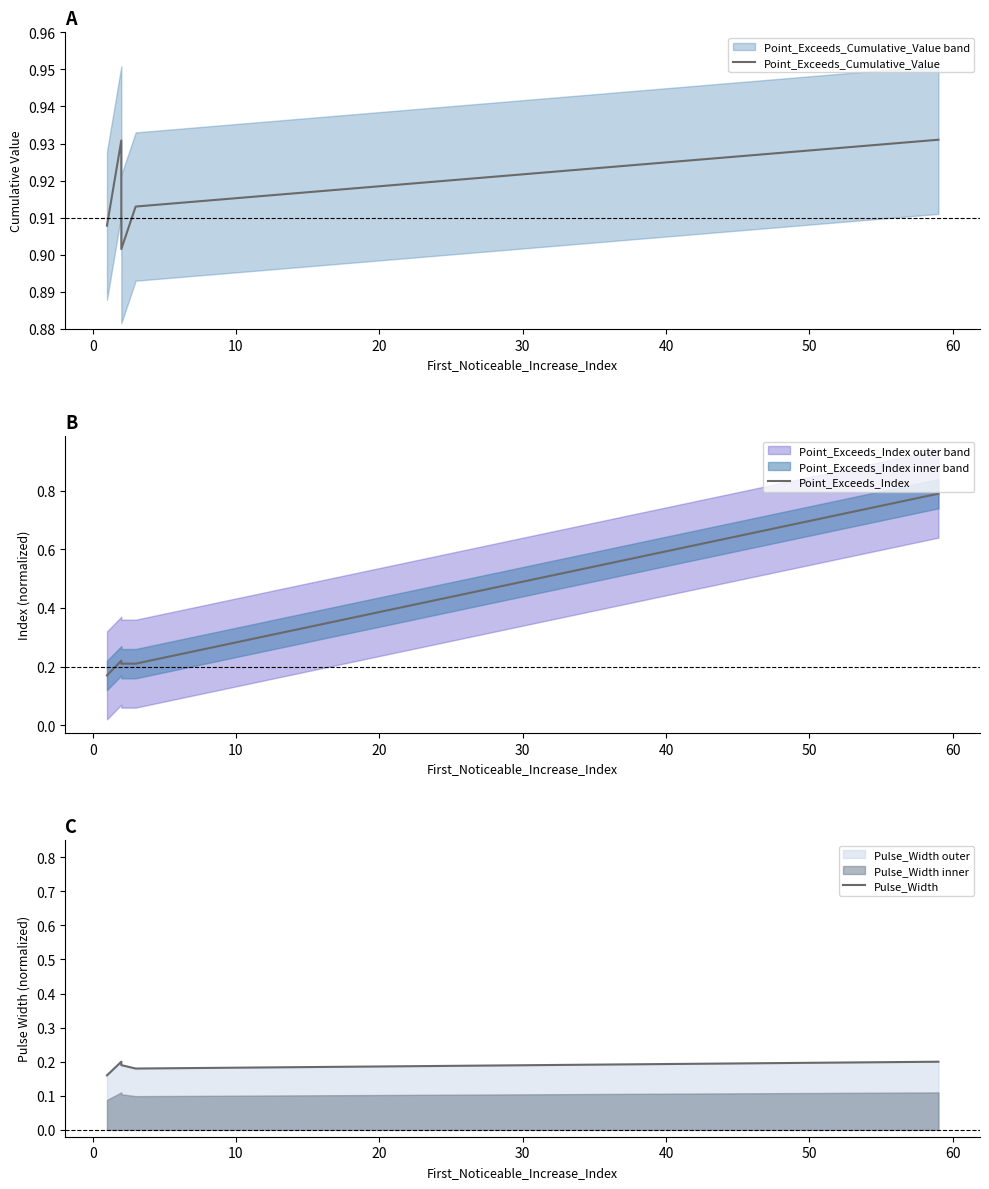

What is the minimum value shown in the chart?

0.2